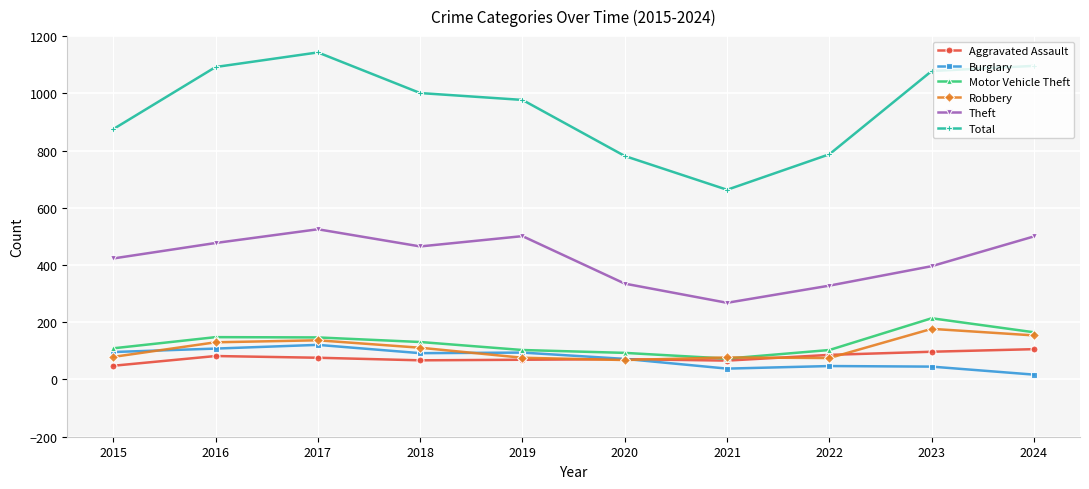

How many values in the Motor Vehicle Theft series are below 131?

5